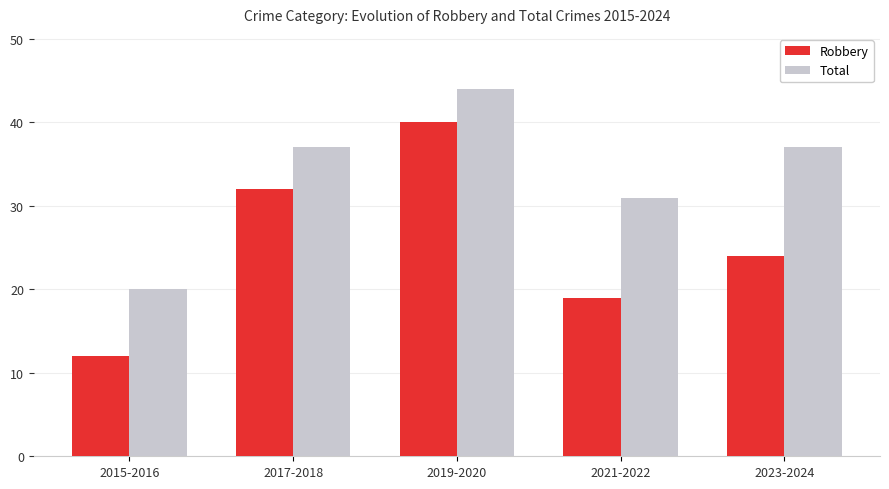

What are all the series names shown in the legend?

Robbery, Total